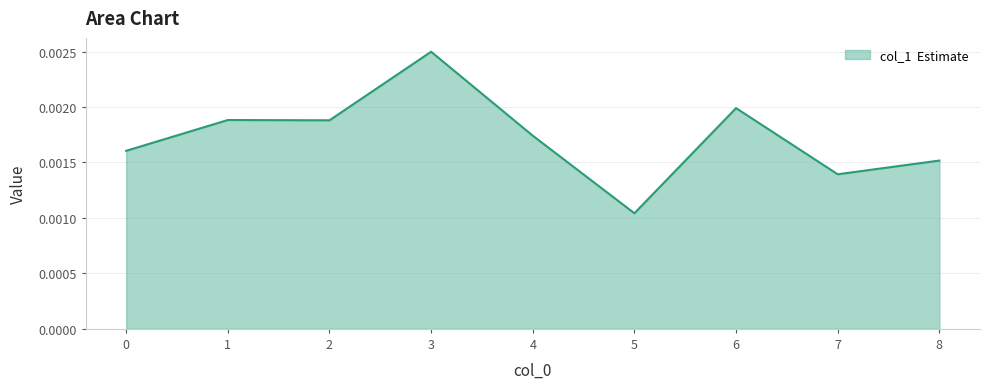

Which label corresponds to the largest value in the chart?

3